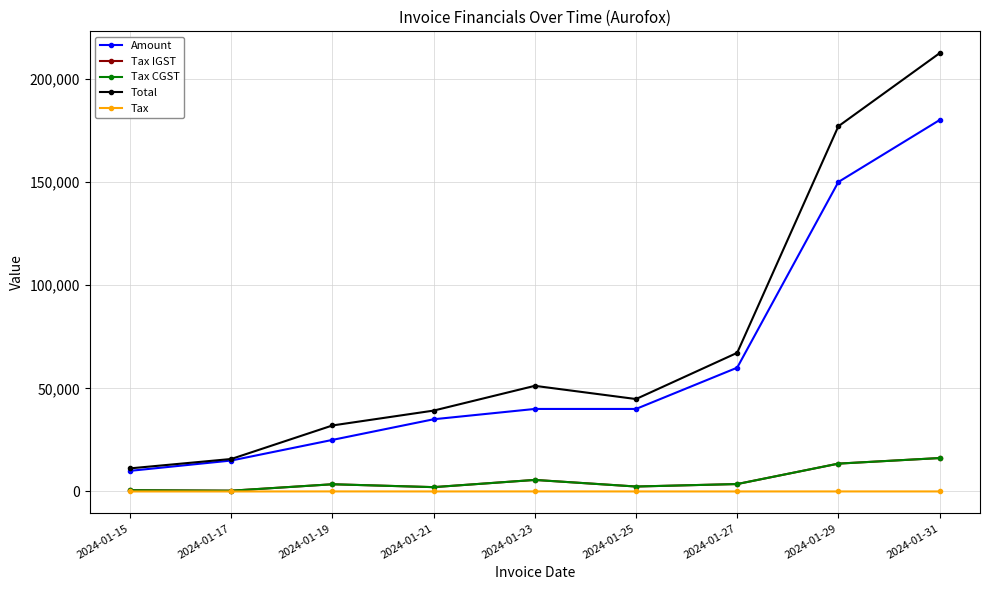

What is the value of the Total point at the 3rd from the left?

32000